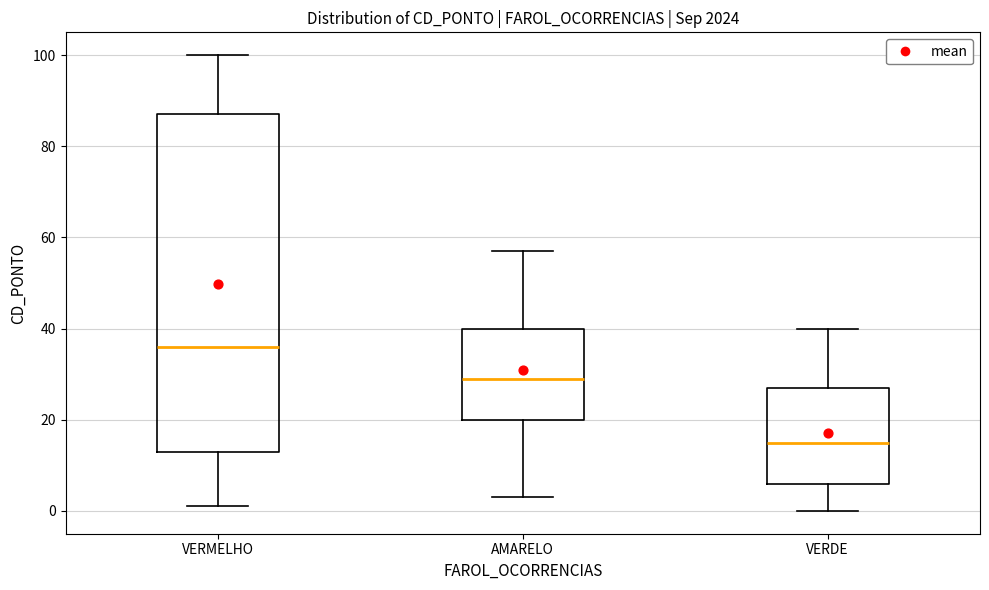

Which box has the highest median line?

VERMELHO